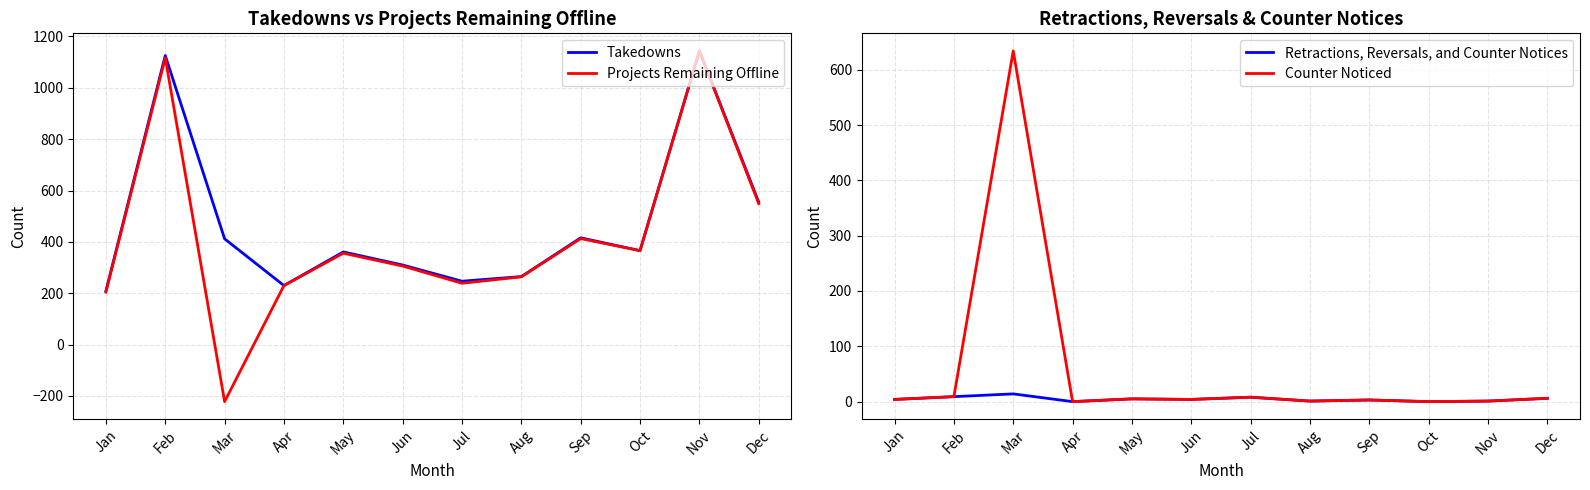

At which category does the chart reach its minimum across all series?

Mar